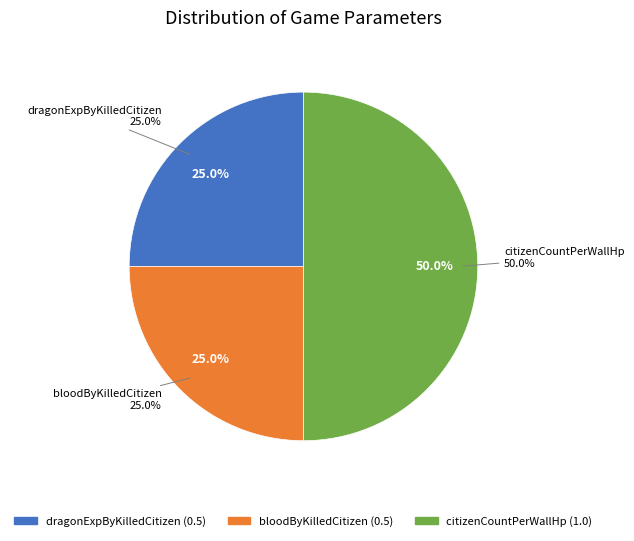

How many segments does this pie chart have?

3